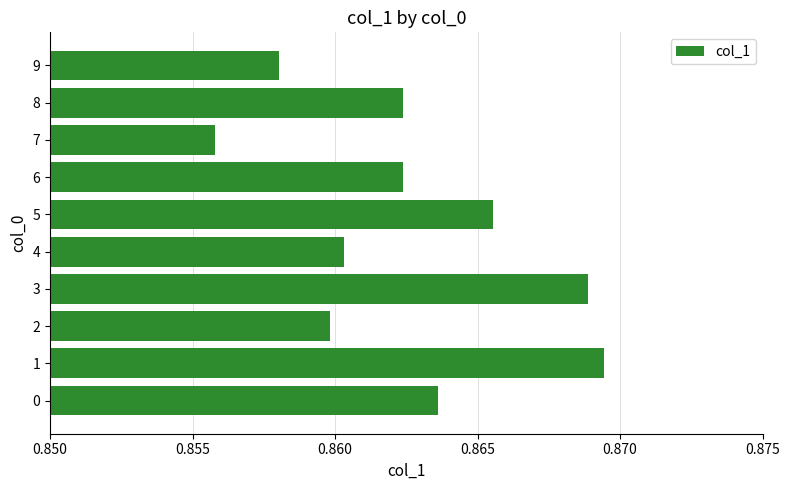

What is the sum of the values at 9 and 3?

1.7